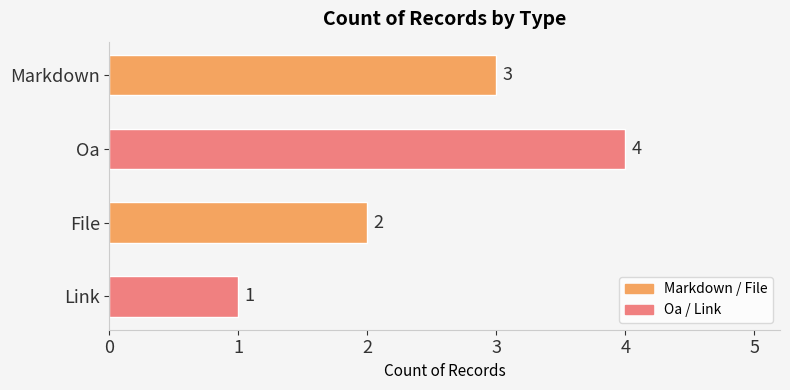

How many data points are less than 3?

2